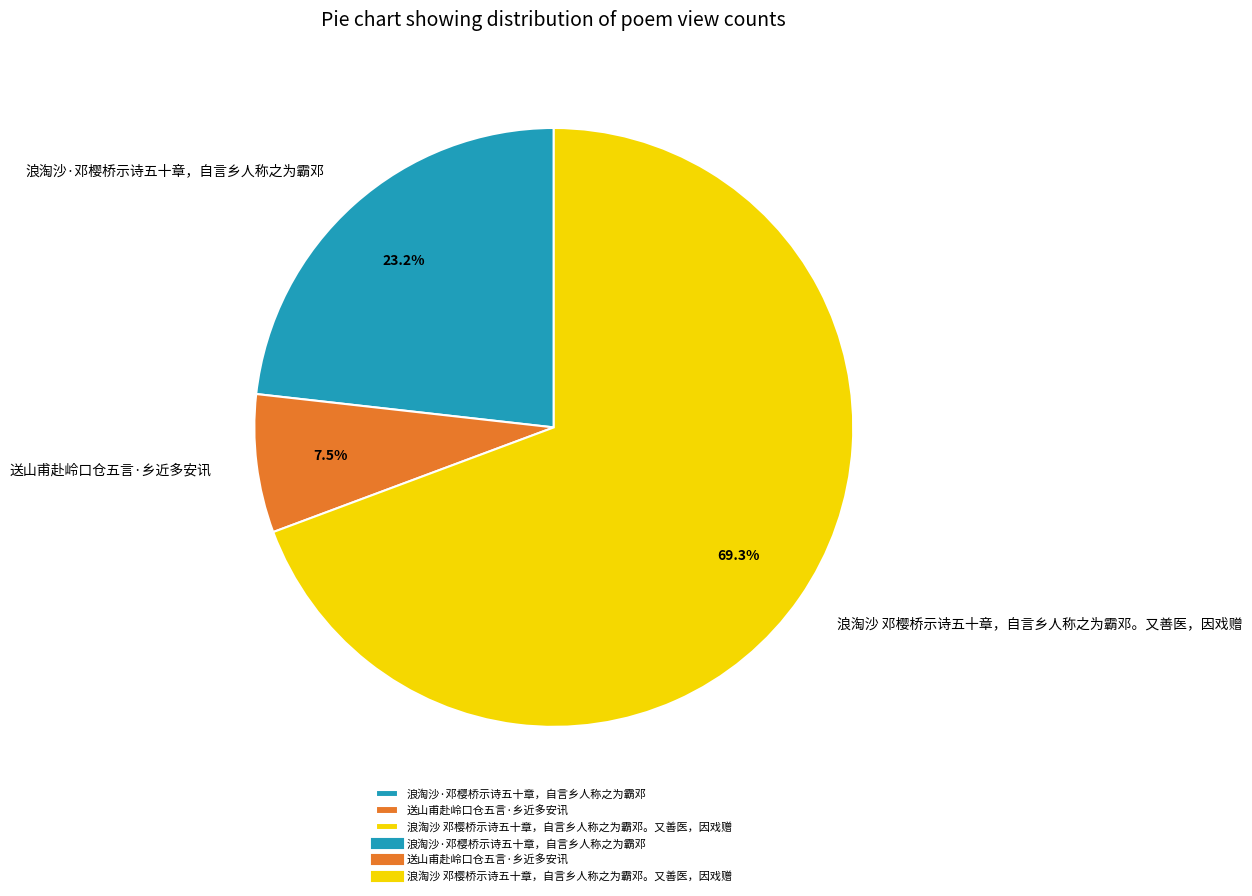

To the nearest percent, what is the combined percentage of 送山甫赴岭口仓五言·乡近多安讯 and 浪淘沙 邓樱桥示诗五十章，自言乡人称之为霸邓。又善医，因戏赠?

77%